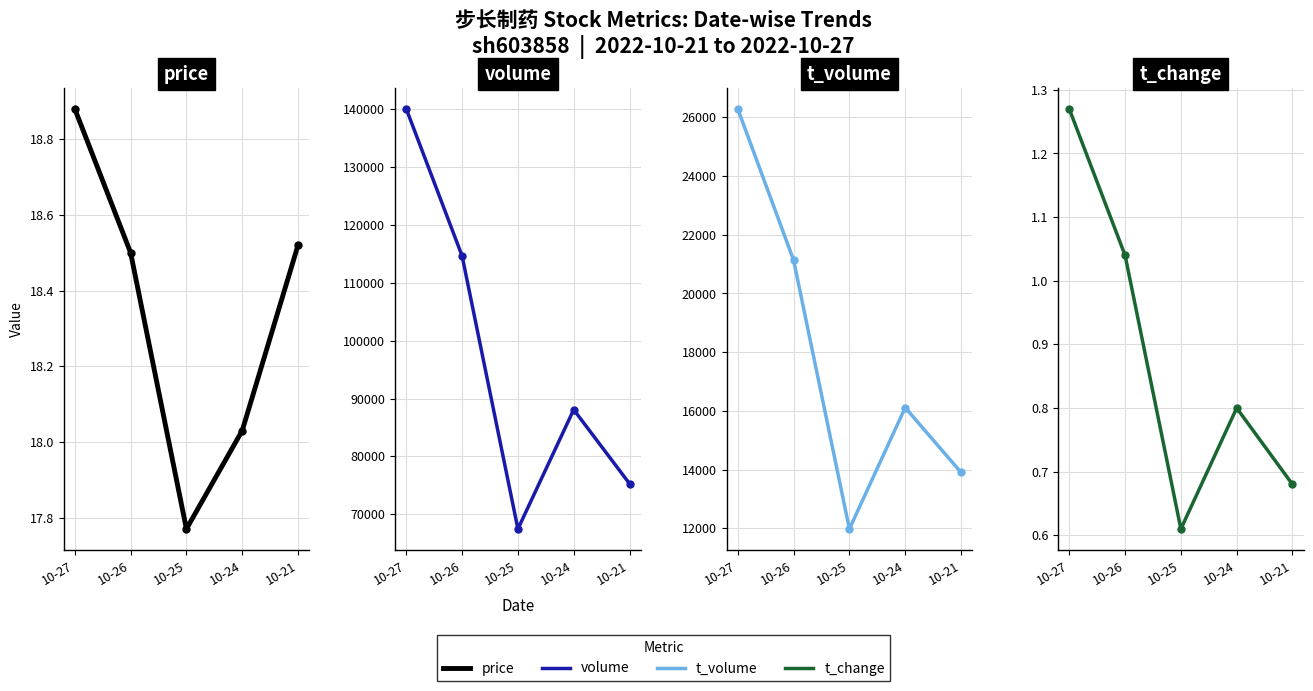

Which category has the lowest value in the price series?

10-25